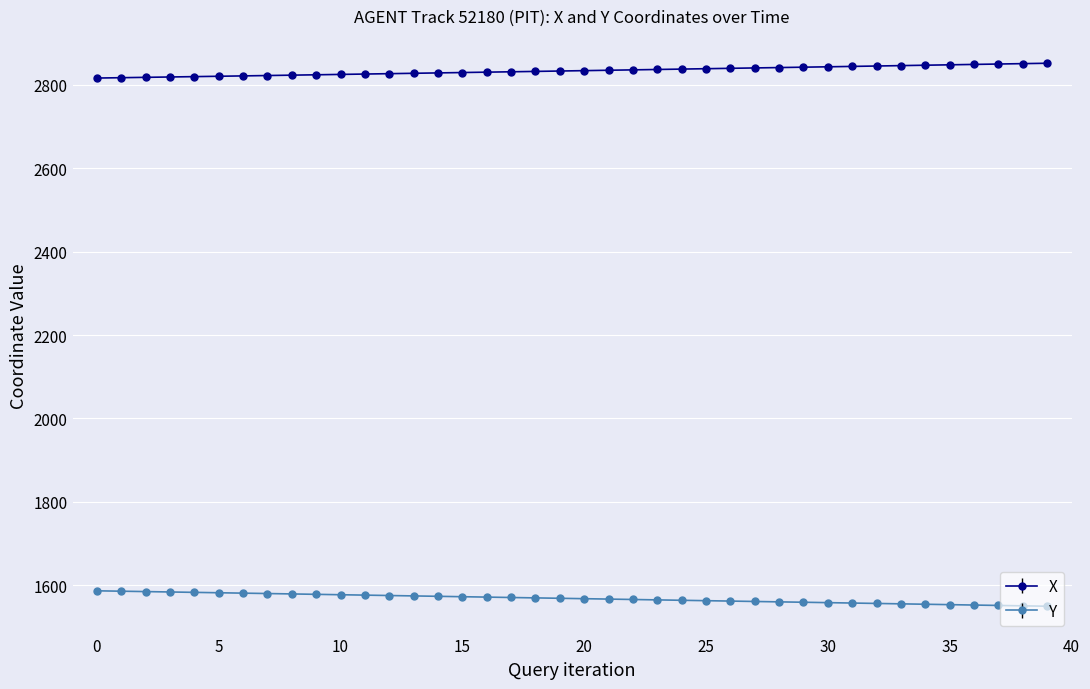

Rank the series by their average value, from highest to lowest.

X, Y